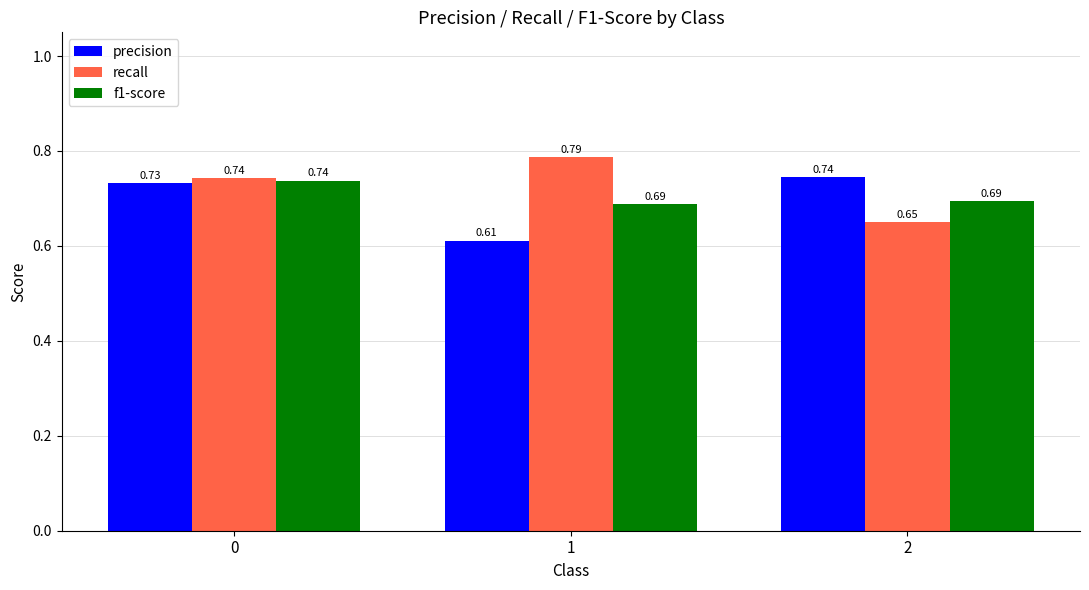

Rank the series by their average value, from lowest to highest.

precision, f1-score, recall